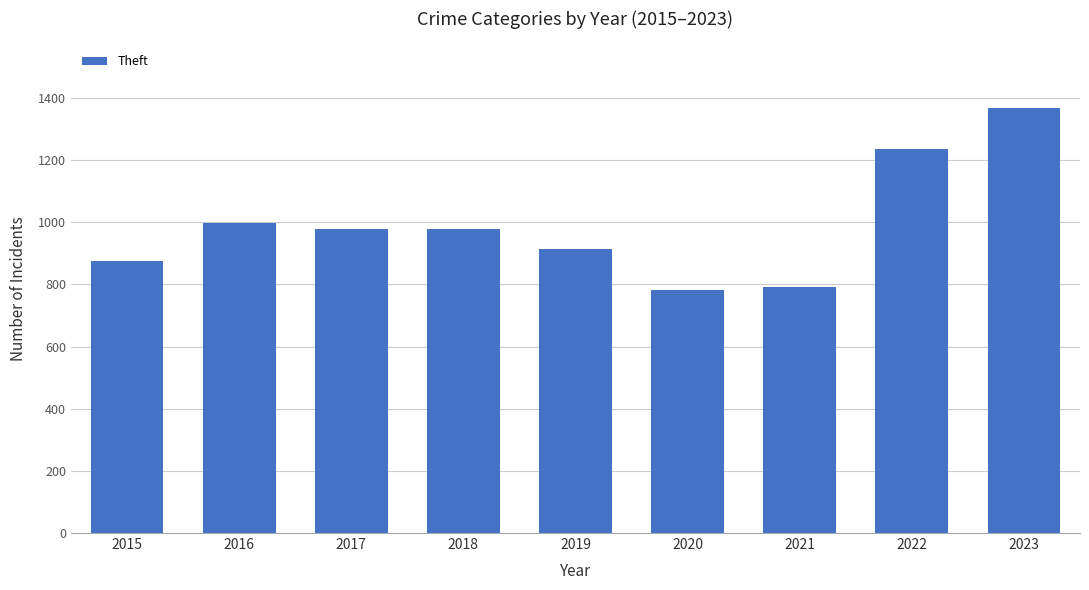

What is the sum of all values?

8919